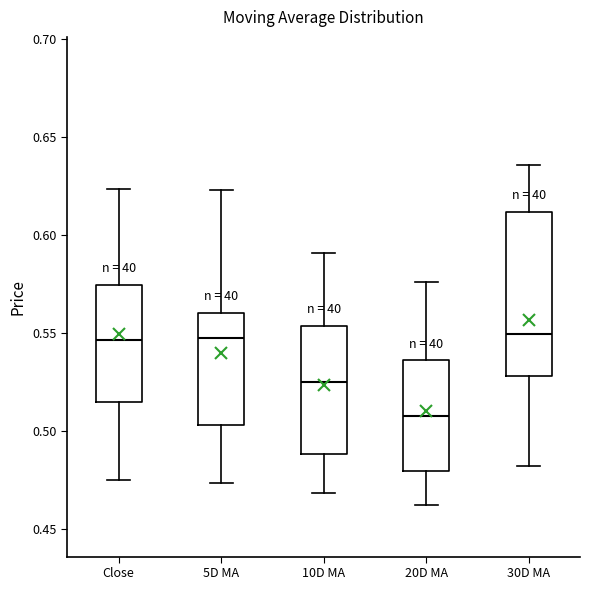

Reading left to right, transcribe this box plot: for each box, give where its median line is, the range the box spans, and where its two whiskers end, as read against the y-axis. The values are not printed on the chart, so give them approximately, as read against the axis.

Close: median 0.545, box 0.515 to 0.575, whiskers 0.475 to 0.625
5D MA: median 0.545, box 0.505 to 0.560, whiskers 0.475 to 0.625
10D MA: median 0.525, box 0.490 to 0.555, whiskers 0.470 to 0.590
20D MA: median 0.510, box 0.480 to 0.535, whiskers 0.460 to 0.575
30D MA: median 0.550, box 0.530 to 0.610, whiskers 0.485 to 0.635